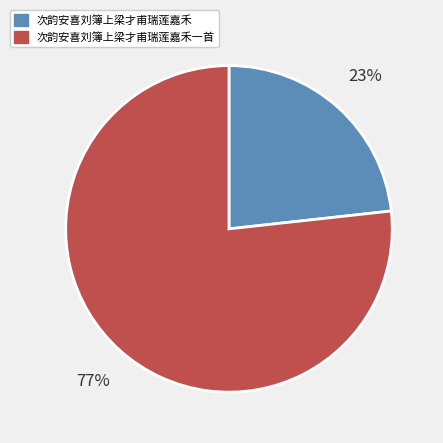

How many segments does this pie chart have?

2